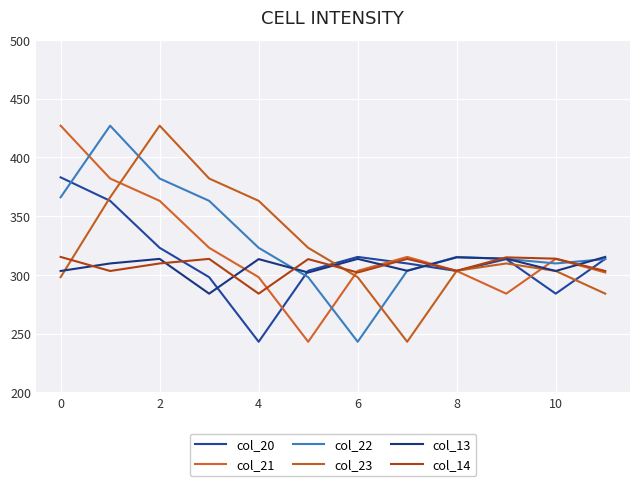

What are all the series names shown in the legend?

col_20, col_21, col_22, col_23, col_13, col_14